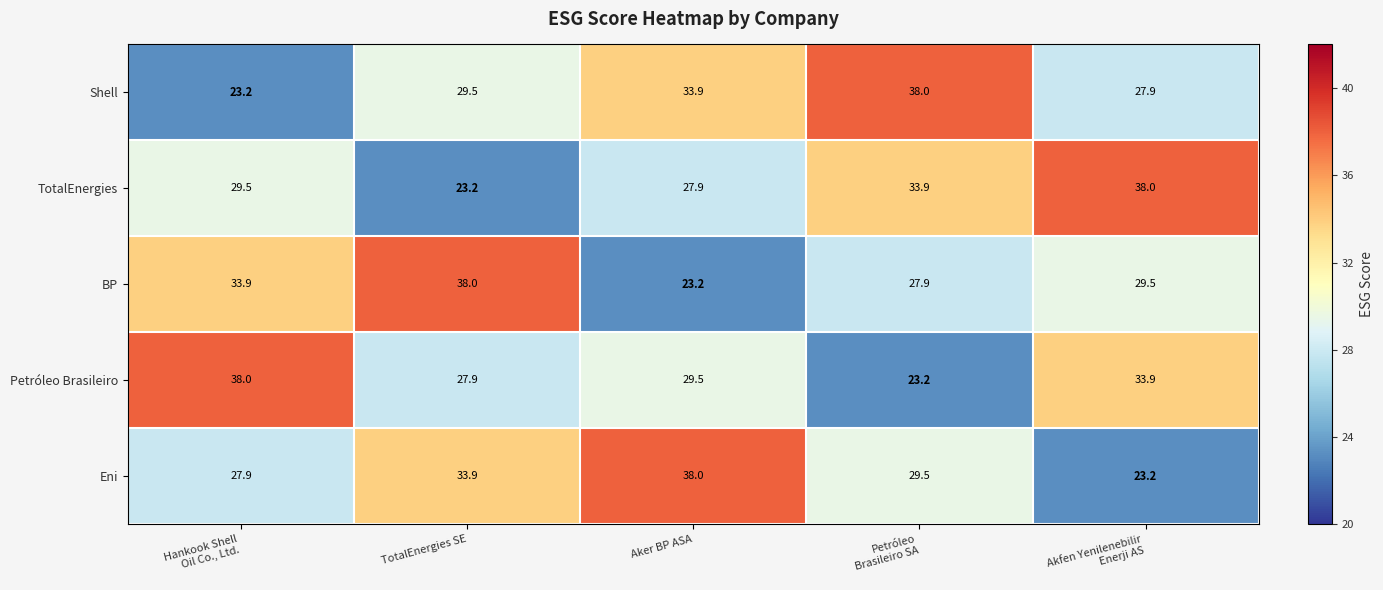

The value of TotalEnergies at Aker BP ASA is 27.9. True or false?

True